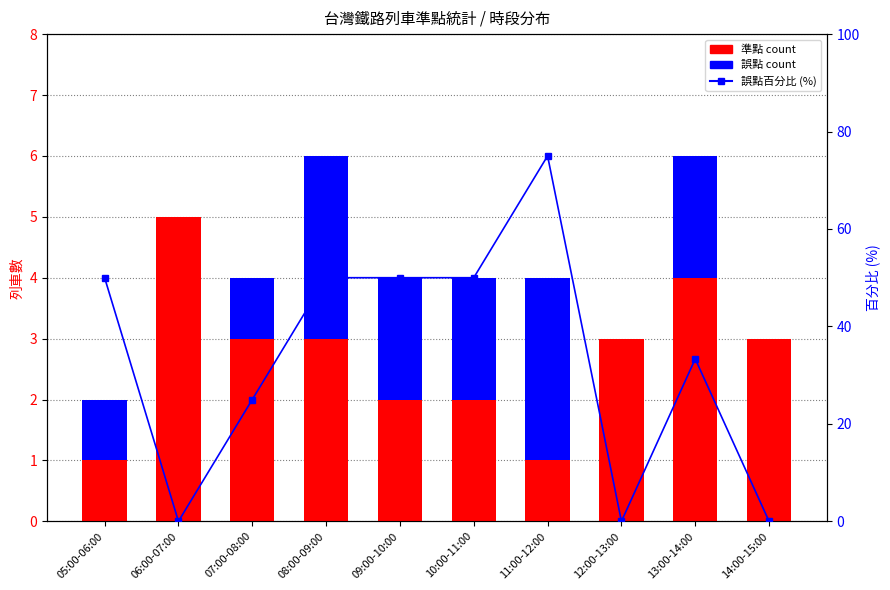

What is the sum of the 誤點 count values at 13:00-14:00 and 09:00-10:00?

4.0